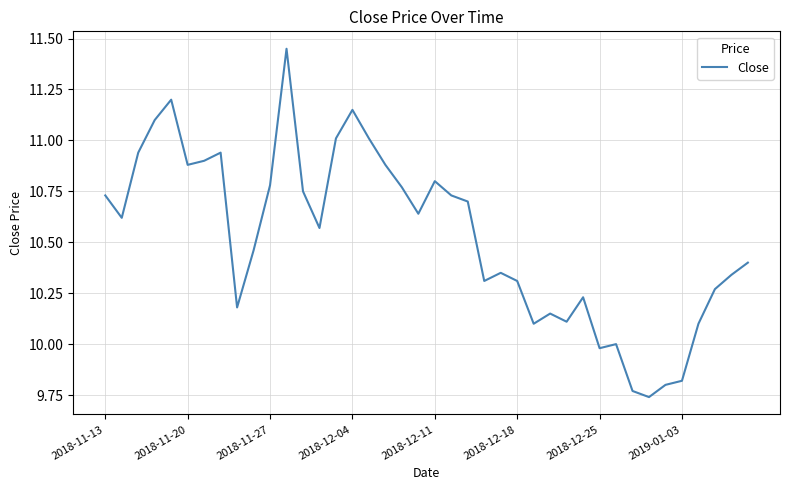

What is the difference between the maximum and minimum values?

1.7